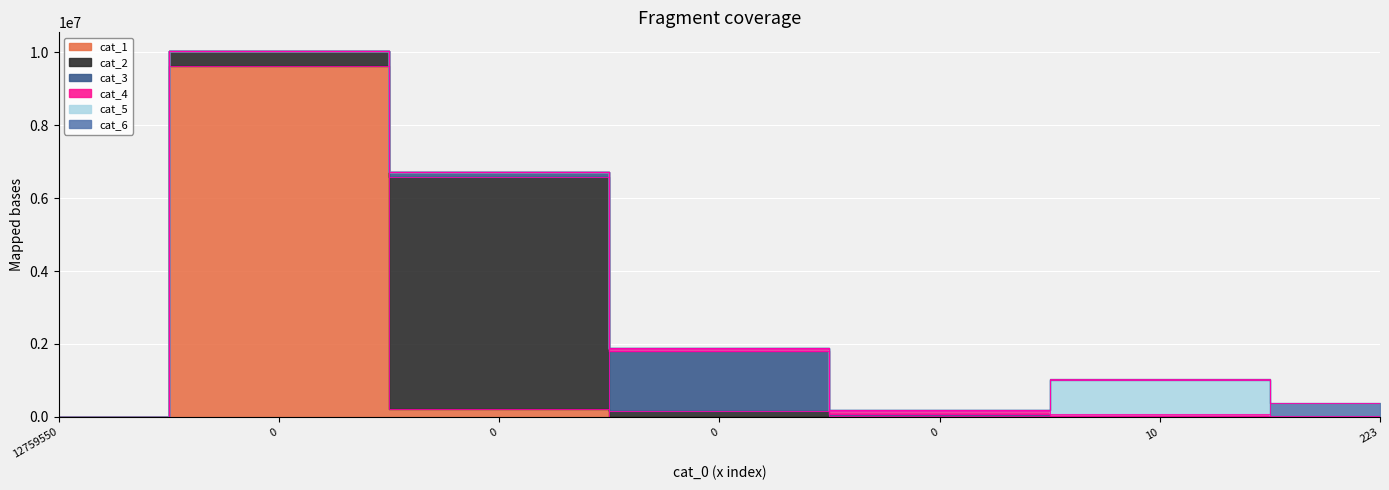

Does the chart display data point markers on the line(s)?

No